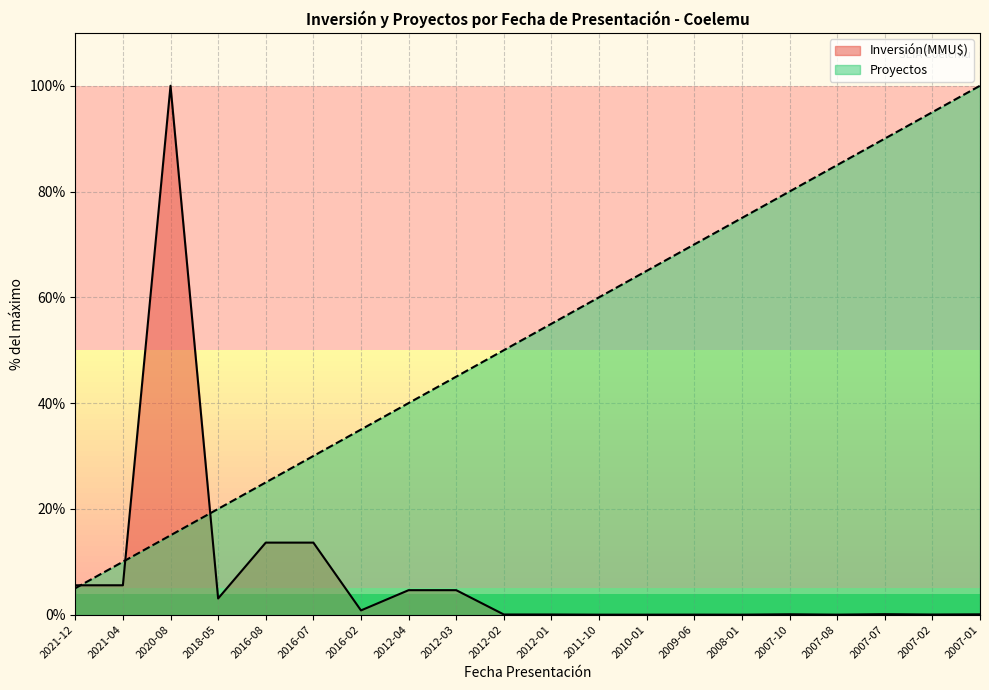

The value of Inversión(MMU$) at 2007-02 is 0.0. True or false?

True